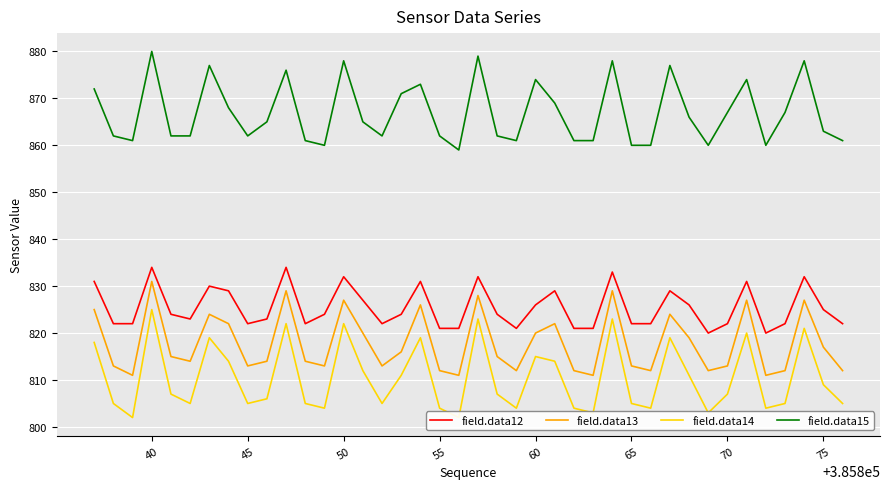

True or false: field.data15 has a value of 1347 at 40.

False